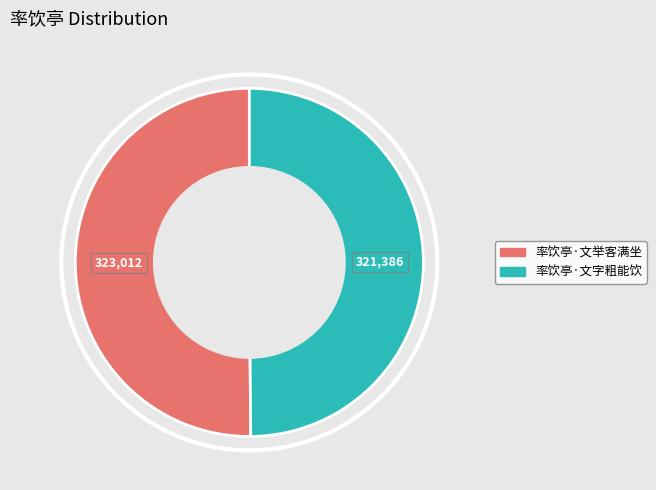

Do 率饮亭·文字粗能饮 and 率饮亭·文举客满坐 together represent more than half of the pie?

Yes